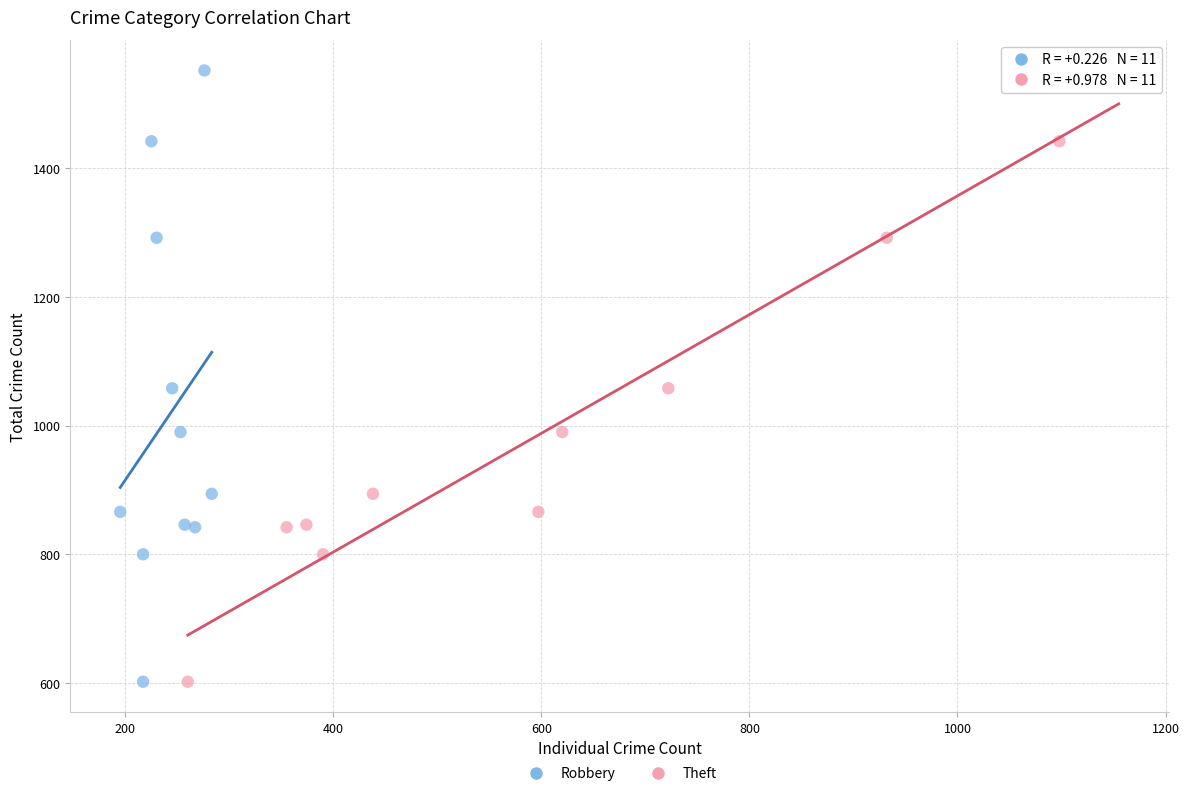

What are all the series names shown in the legend?

Robbery, Theft